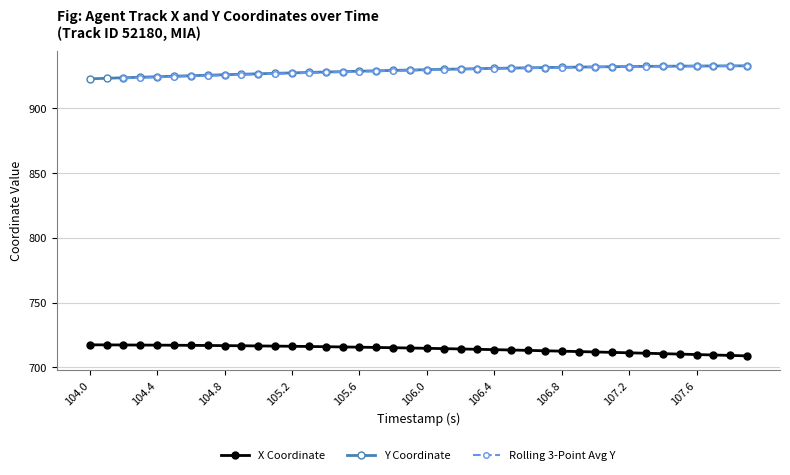

True or false: X has more than 1 interior local peaks.

False